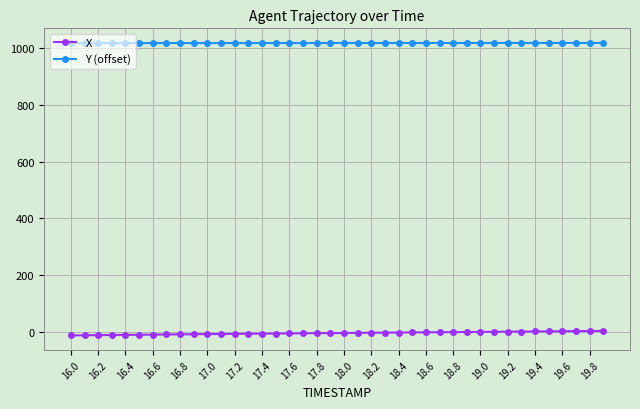

True or false: X and Y (offset) cross at least once.

False